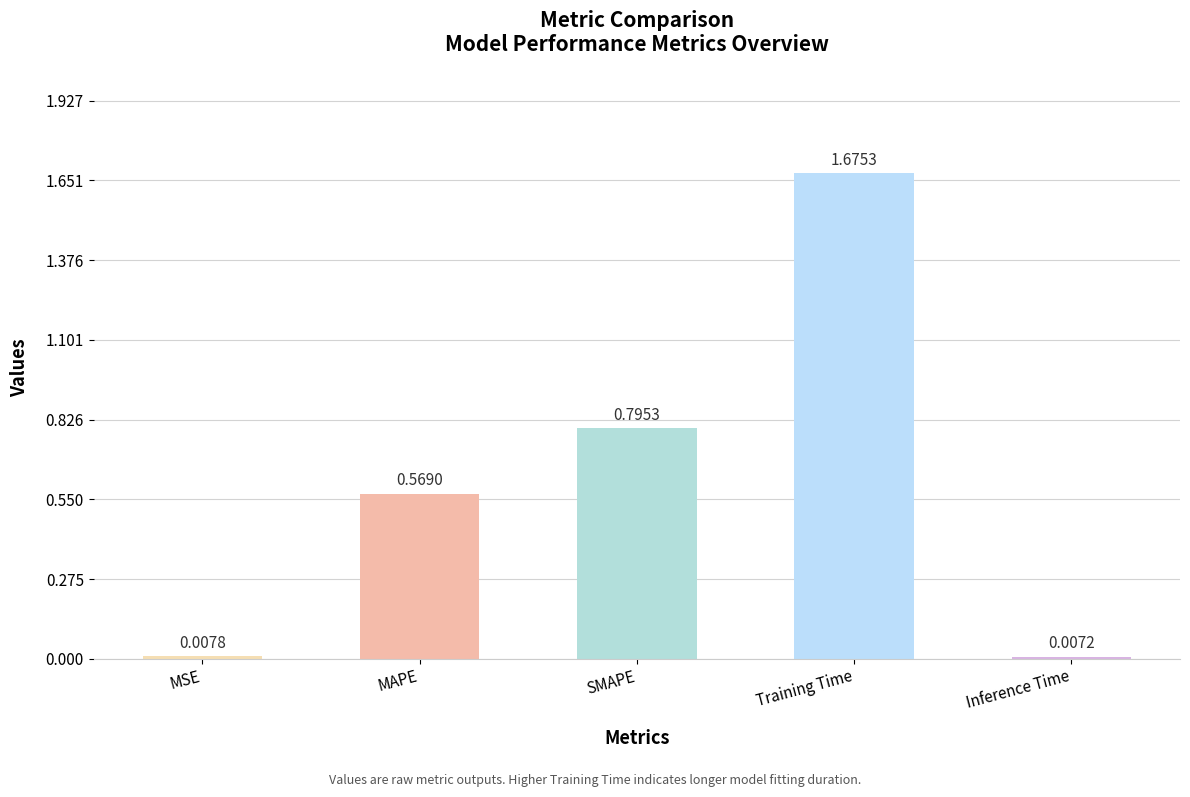

Which label corresponds to the largest value in the chart?

Training Time